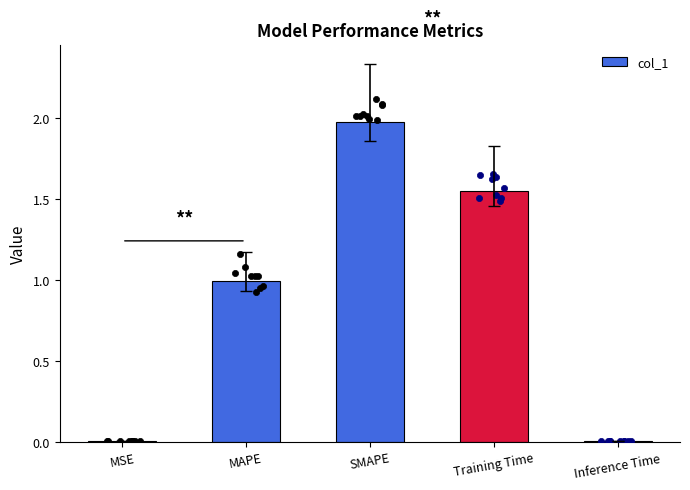

Which has a higher value, MAPE or MSE?

MAPE